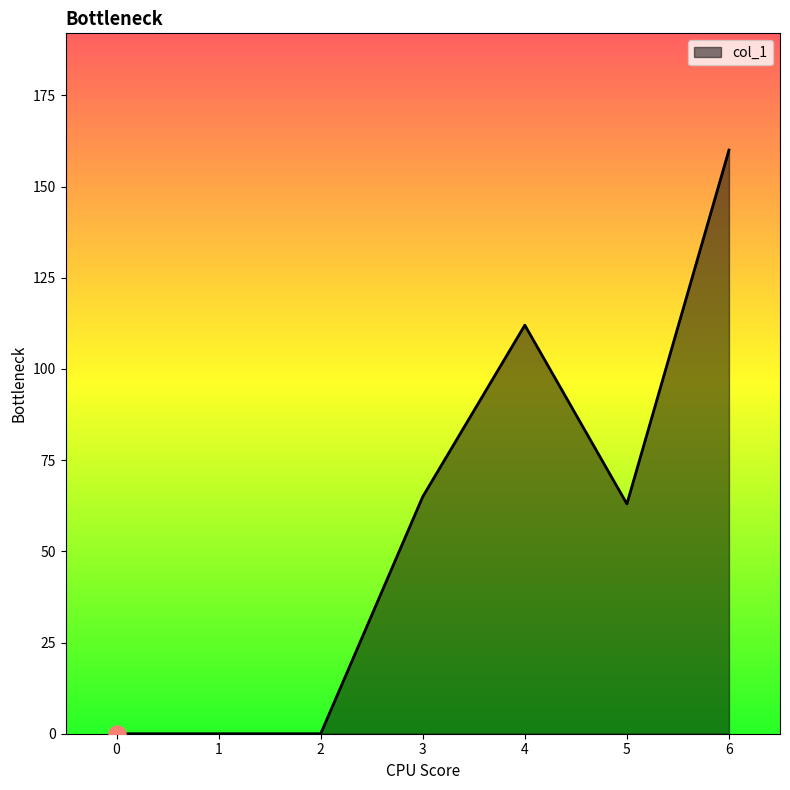

What is the change in value from 0 to 3?

+65